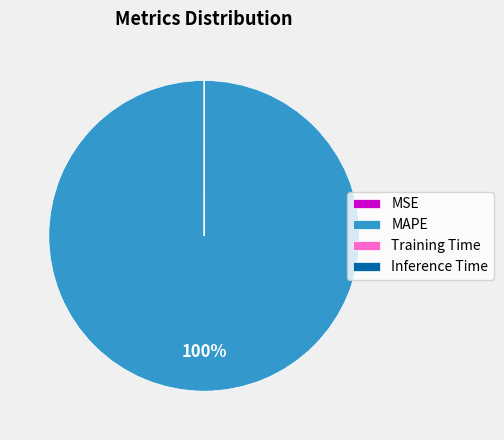

True or false: MAPE accounts for 89% of the total.

False